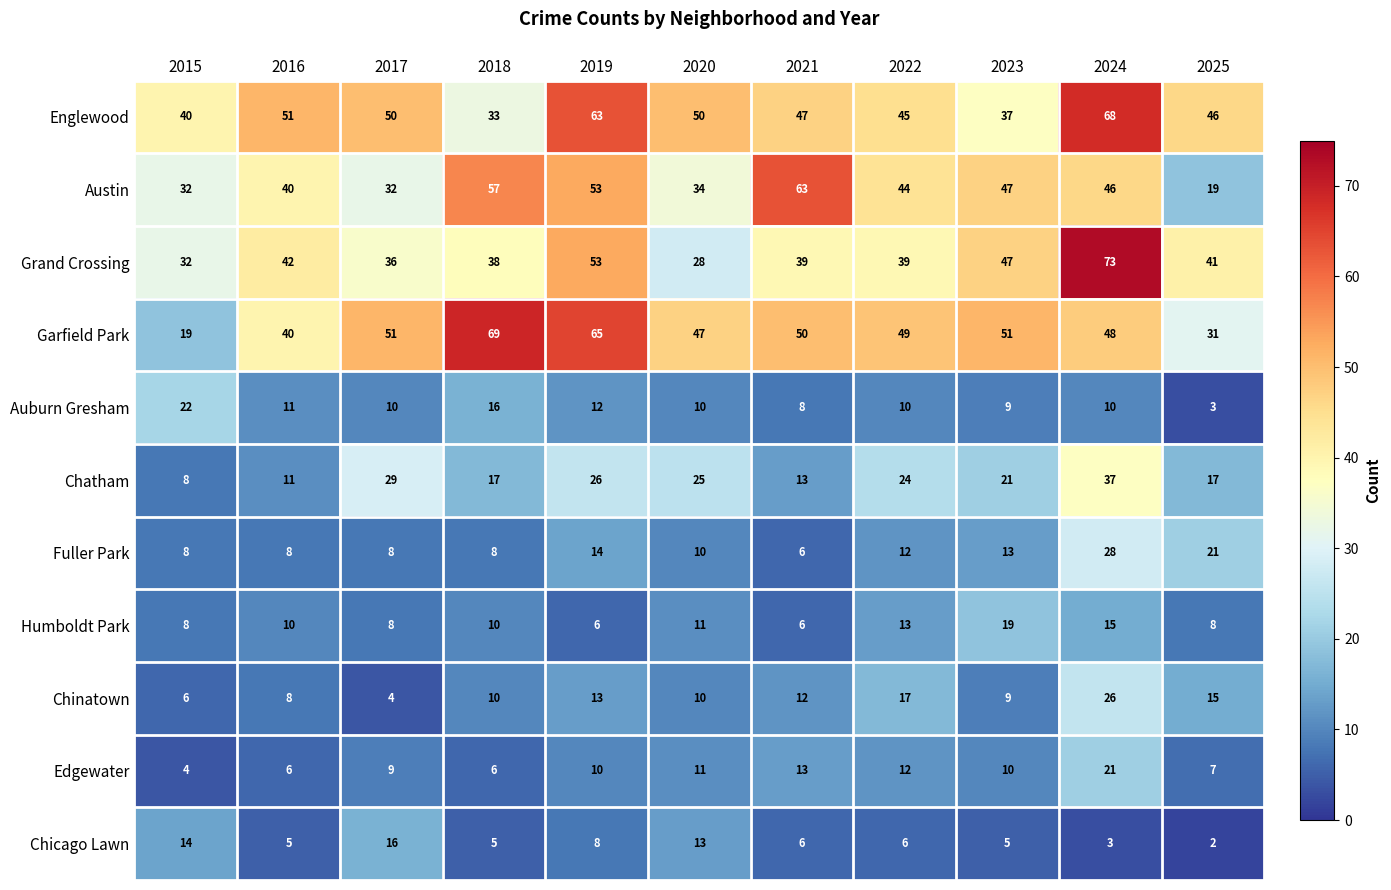

What is the highest value of the Chinatown series?

26